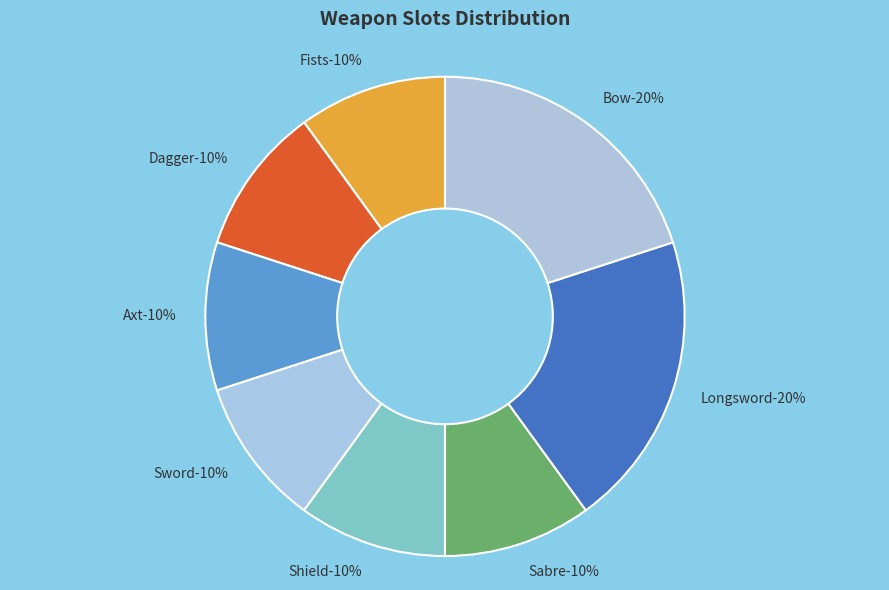

To the nearest percent, what is the average slice percentage?

12%